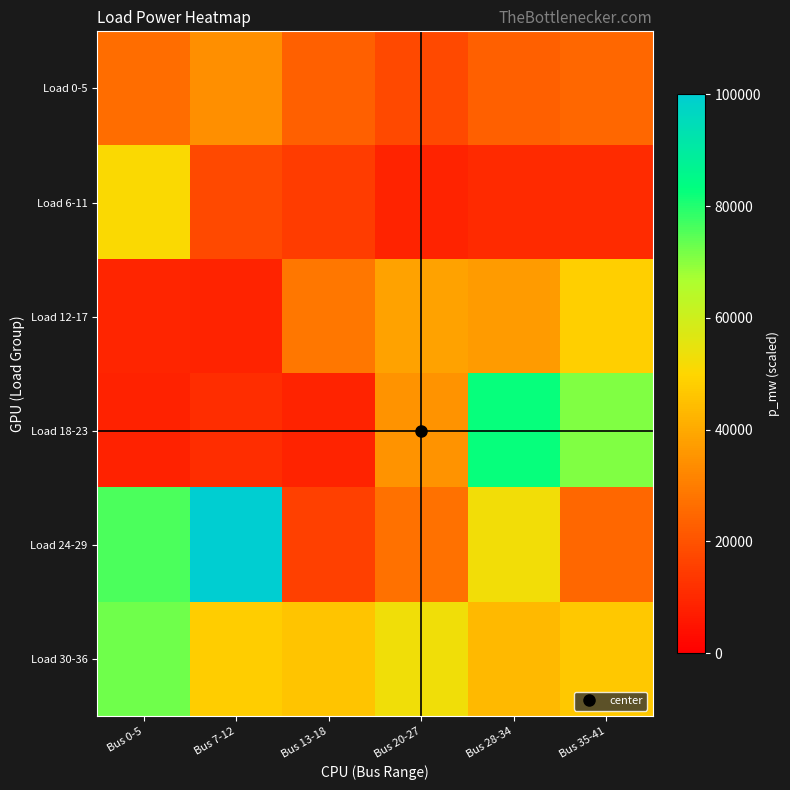

Which series has the largest total across all categories?

Load 30-36